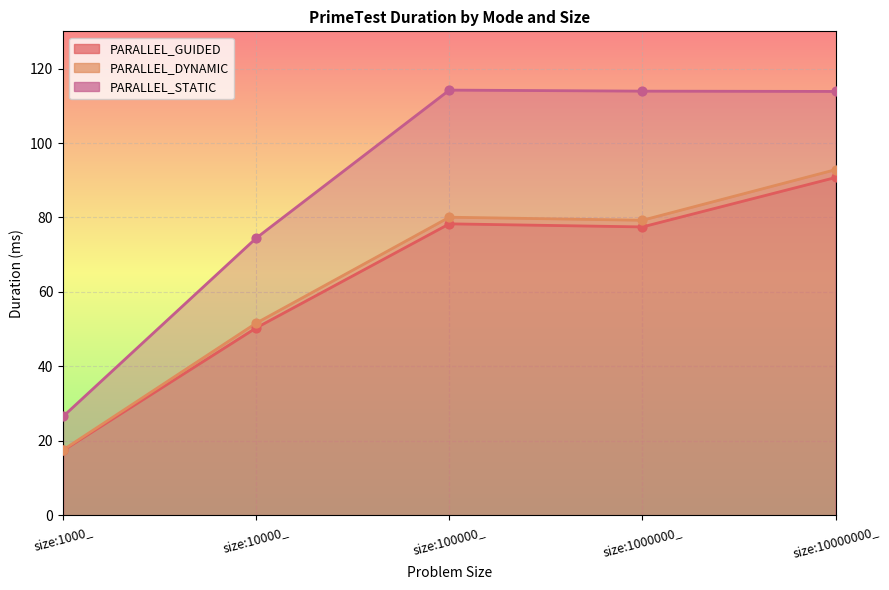

What is the total value across all series at size:10000_?

176.4